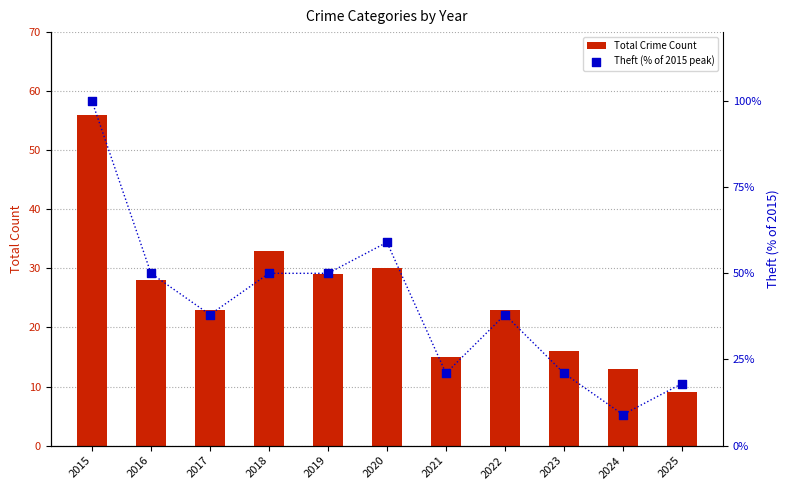

Which series has the widest spread of Y values?

Theft (% of 2015 peak)